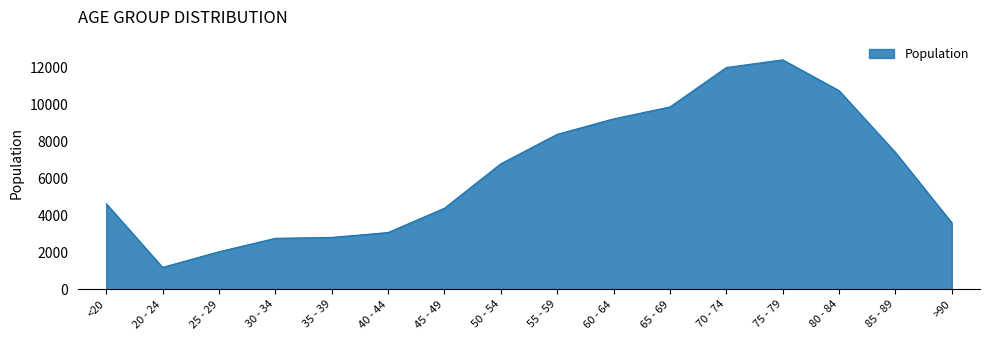

At which category does the data reach its first local valley?

20 - 24